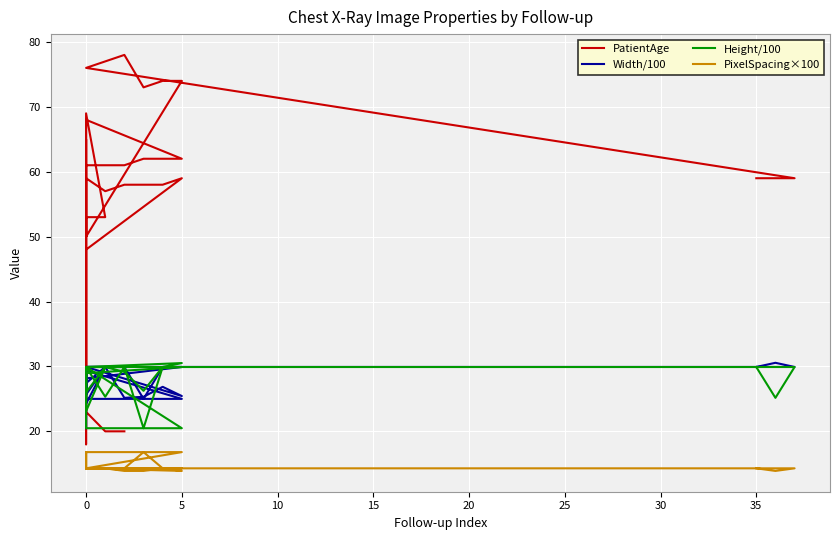

Reading left to right, extract all data points from this chart.

PatientAge: 59.0	59.0	59.0	76.0	77.0	78.0	73.0	74.0	74.0	50.0	61.0	61.0	61.0	62.0	62.0	62.0	68.0	28.0	47.0	59.0	57.0	58.0	58.0	58.0	59.0	48.0	38.0	18.0	65.0	53.0	53.0	69.0	50.0	53.0	23.0	20.0	20.0
Width/100: 29.9	30.6	29.9	29.9	29.9	29.9	25.0	29.9	29.9	28.2	25.0	25.0	25.0	25.0	25.0	25.0	29.3	26.7	29.8	24.3	29.9	25.2	25.3	26.9	25.4	29.9	20.5	29.9	29.9	29.9	29.9	27.4	25.9	29.9	25.7	29.9	29.9
Height/100: 29.9	25.2	29.9	29.9	29.9	29.9	20.5	29.9	29.9	29.0	20.5	20.5	20.5	20.5	20.5	20.5	29.9	29.9	27.5	23.1	29.9	29.2	26.2	29.9	30.5	29.9	25.0	29.9	29.9	29.9	29.9	26.0	29.9	29.9	29.9	25.3	29.9
PixelSpacing×100: 14.3	13.9	14.3	14.3	14.3	14.3	16.8	14.3	14.3	14.3	16.8	16.8	16.8	16.8	16.8	16.8	14.3	14.3	14.3	14.3	14.3	13.9	13.9	14.3	13.9	14.3	16.8	14.3	14.3	14.3	14.3	14.3	14.3	14.3	14.3	14.3	14.3